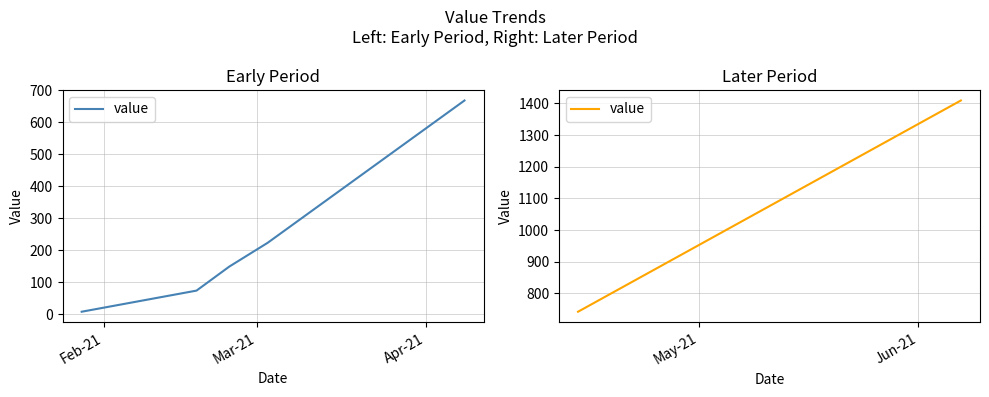

How many distinct data groups are displayed?

1